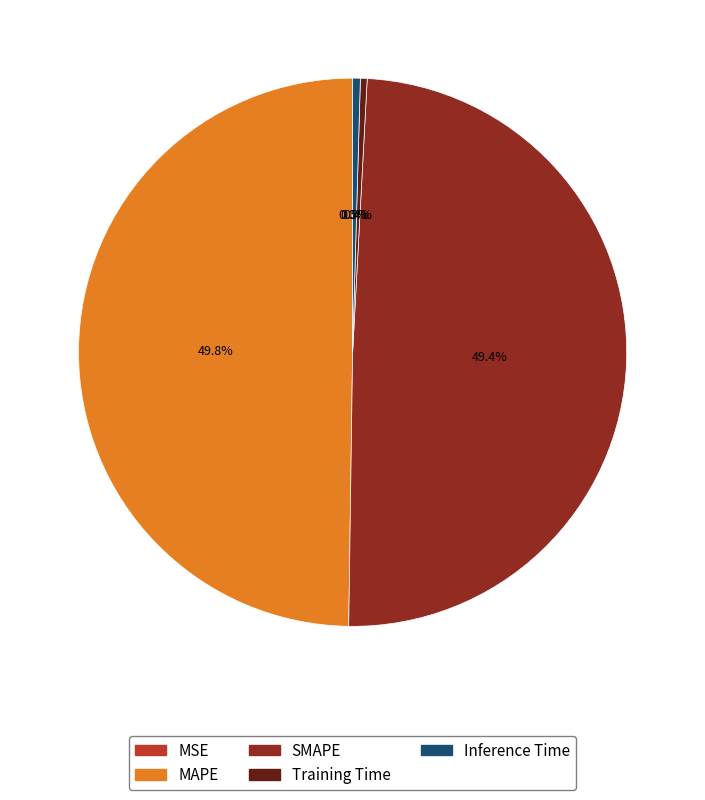

Between SMAPE and Inference Time, which is larger?

SMAPE